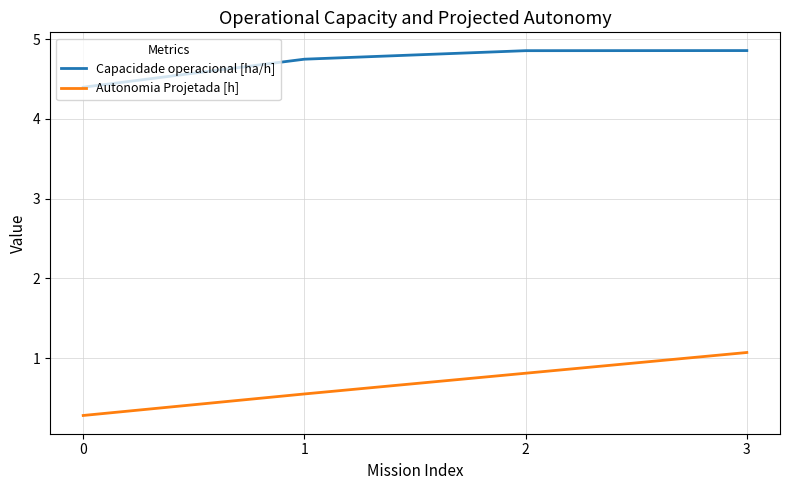

Which series has the widest spread of values?

Autonomia Projetada [h]